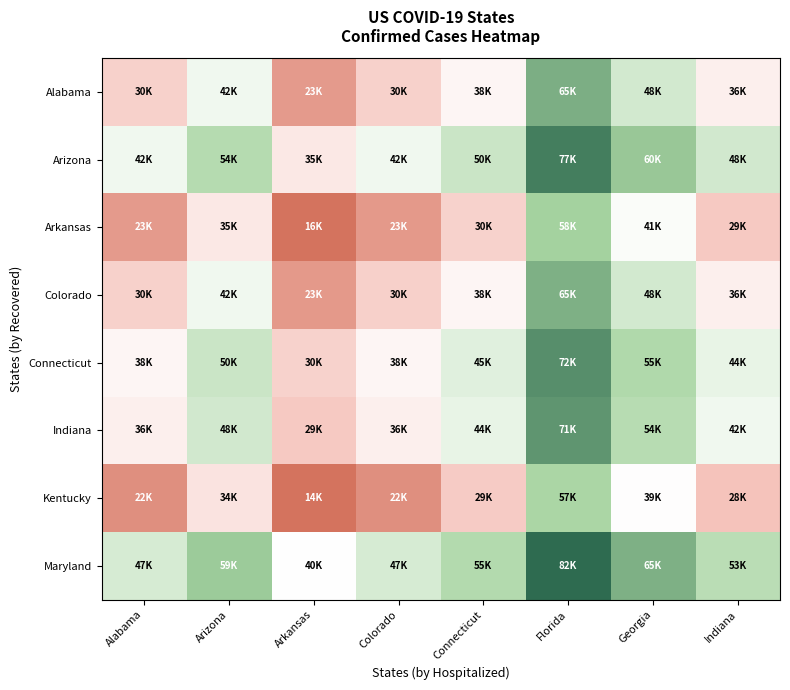

Reading right to left, extract all data points from this chart.

Alabama: Indiana=-0.1	Georgia=0.3	Florida=0.7	Connecticut=-0.1	Colorado=-0.4	Arkansas=-0.7	Arizona=0.1	Alabama=-0.4
Arizona: Indiana=0.3	Georgia=0.6	Florida=0.9	Connecticut=0.3	Colorado=0.1	Arkansas=-0.2	Arizona=0.4	Alabama=0.1
Arkansas: Indiana=-0.4	Georgia=0.0	Florida=0.5	Connecticut=-0.4	Colorado=-0.8	Arkansas=-1.0	Arizona=-0.2	Alabama=-0.7
Colorado: Indiana=-0.1	Georgia=0.3	Florida=0.7	Connecticut=-0.1	Colorado=-0.4	Arkansas=-0.8	Arizona=0.1	Alabama=-0.4
Connecticut: Indiana=0.1	Georgia=0.5	Florida=0.8	Connecticut=0.2	Colorado=-0.1	Arkansas=-0.4	Arizona=0.3	Alabama=-0.1
Indiana: Indiana=0.1	Georgia=0.4	Florida=0.8	Connecticut=0.1	Colorado=-0.1	Arkansas=-0.4	Arizona=0.3	Alabama=-0.1
Kentucky: Indiana=-0.5	Georgia=-0.0	Florida=0.5	Connecticut=-0.4	Colorado=-0.8	Arkansas=-1.0	Arizona=-0.2	Alabama=-0.8
Maryland: Indiana=0.4	Georgia=0.7	Florida=1.0	Connecticut=0.4	Colorado=0.2	Arkansas=0.0	Arizona=0.5	Alabama=0.2